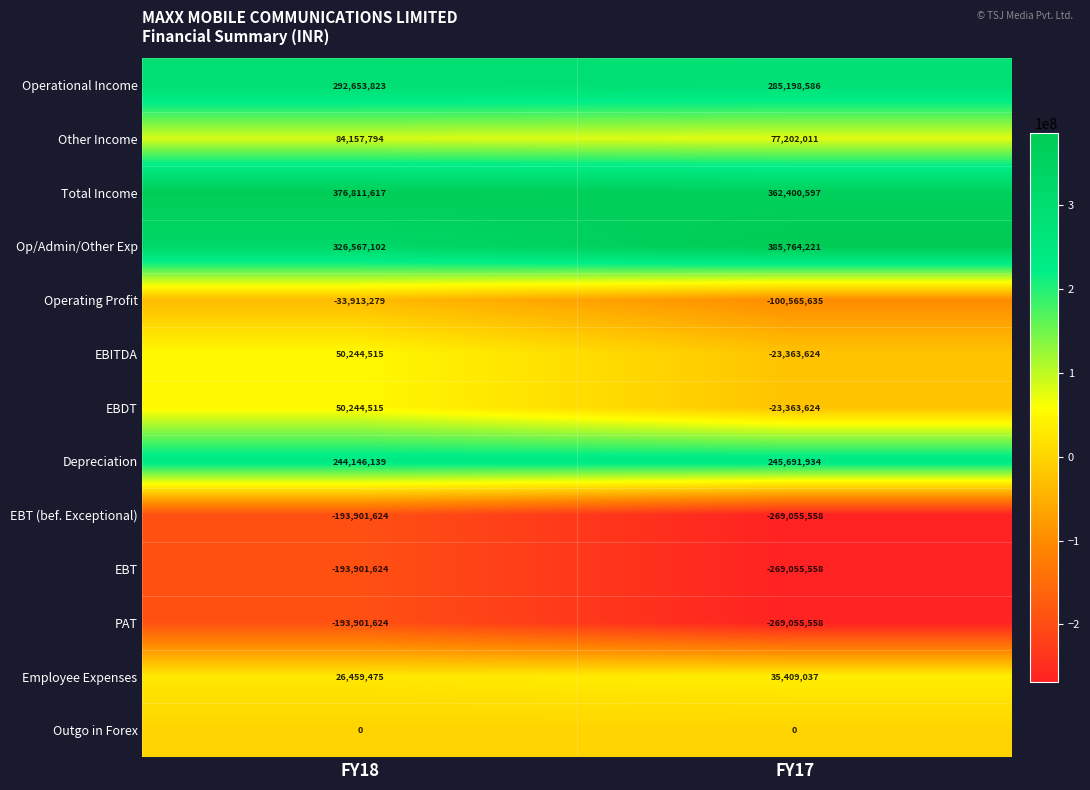

List the labels in order of Other Income value, smallest first.

FY17, FY18